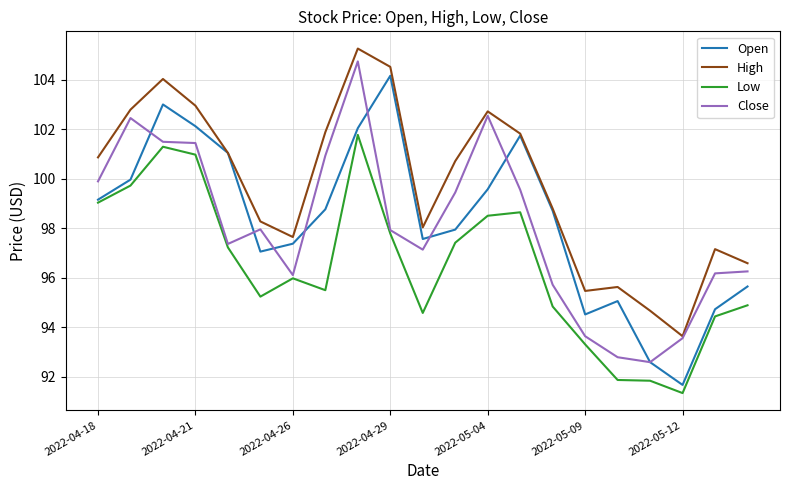

How many interior local valleys does the High series have?

4